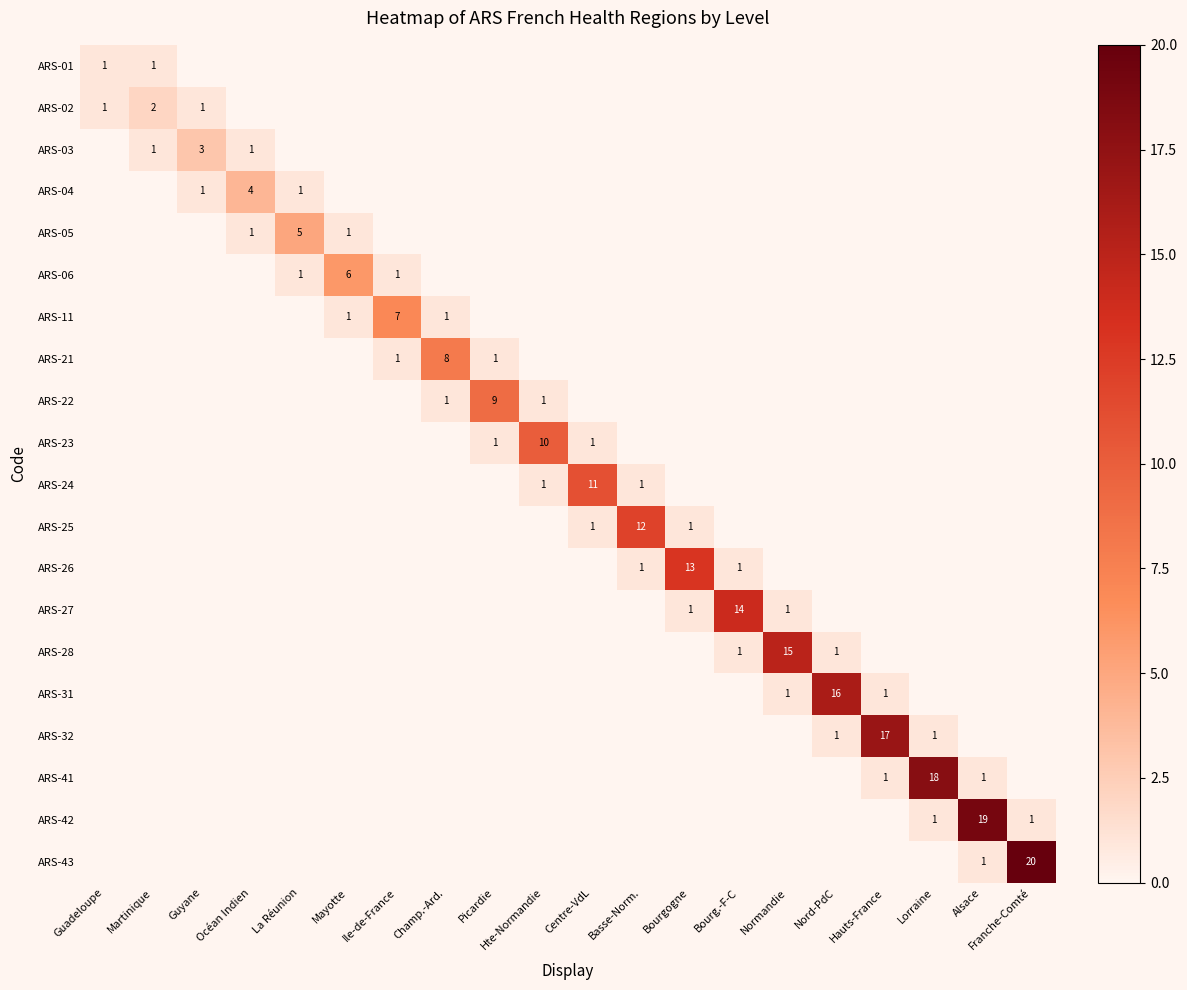

The value of ARS-02 at Mayotte is 0. True or false?

True